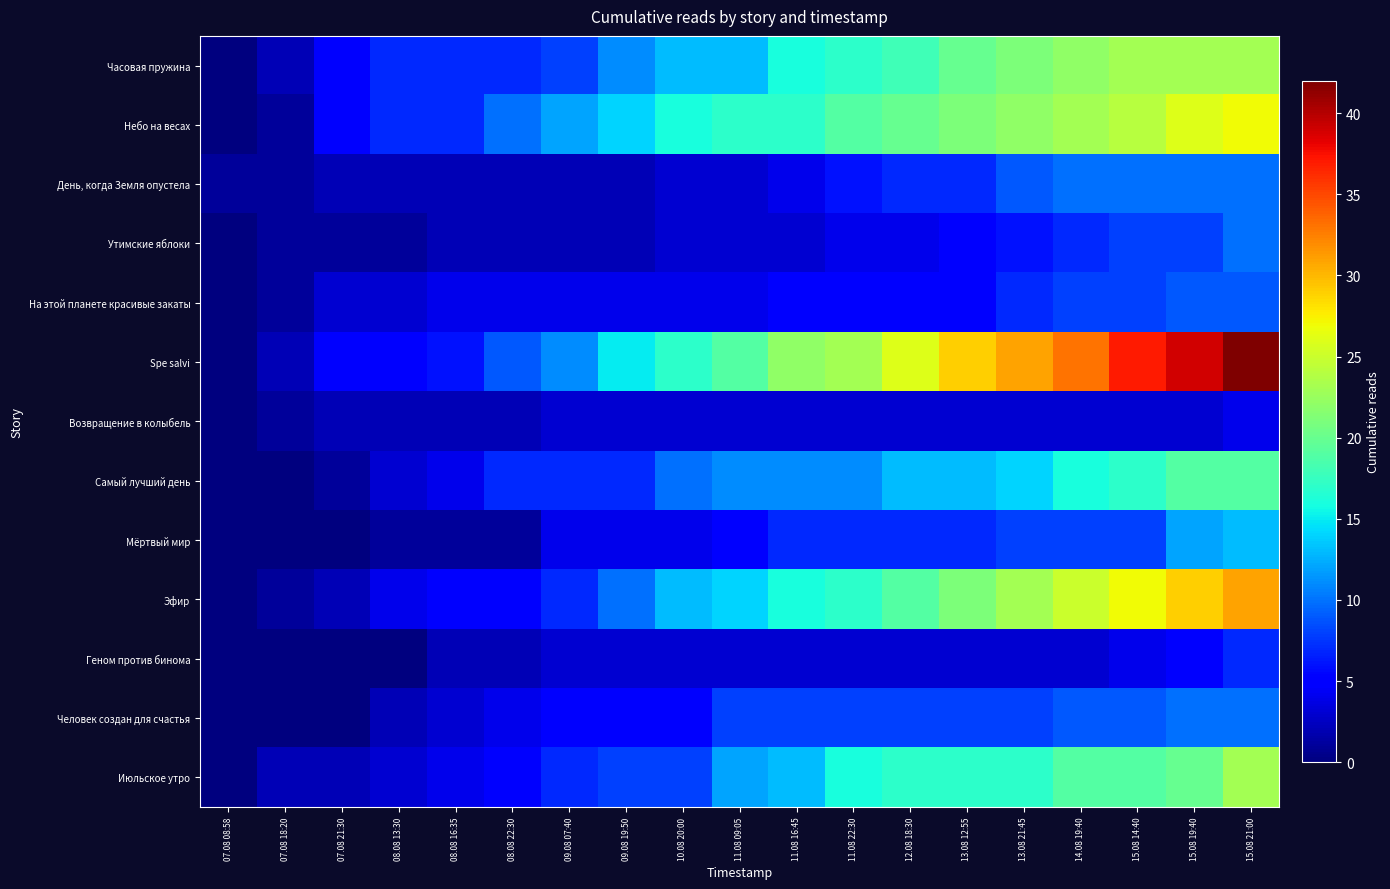

Which has a higher value, 10.08 20:00 or 09.08 07:40?

10.08 20:00